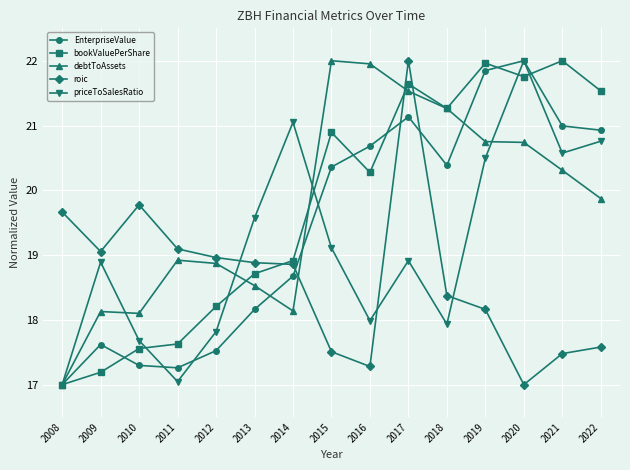

What is the difference between the maximum and minimum values in the debtToAssets series?

5.0